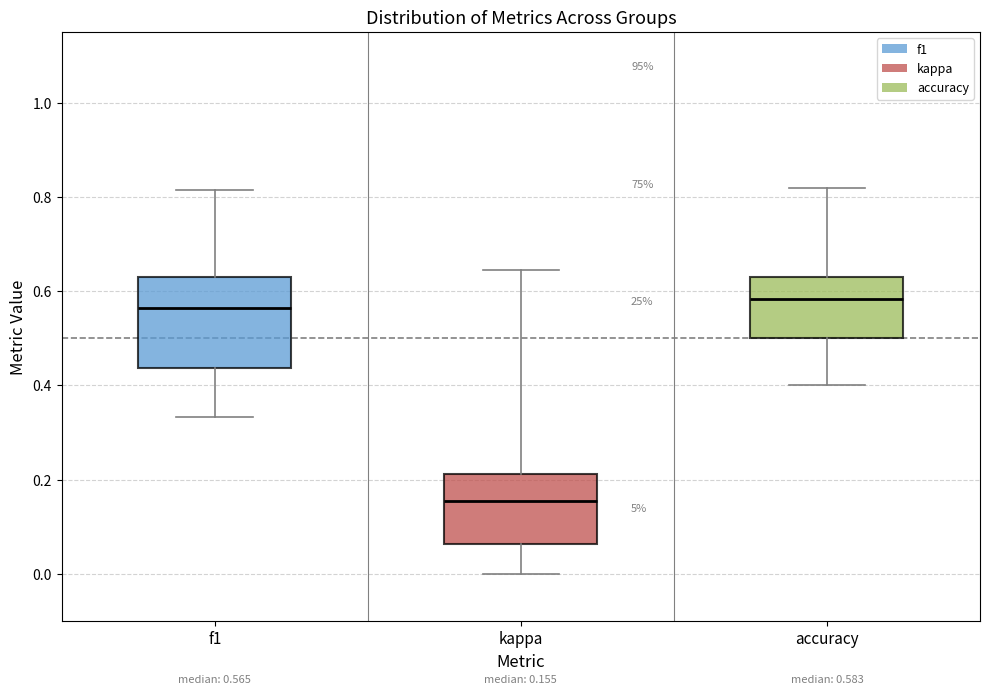

Which box's median line is the lowest?

kappa